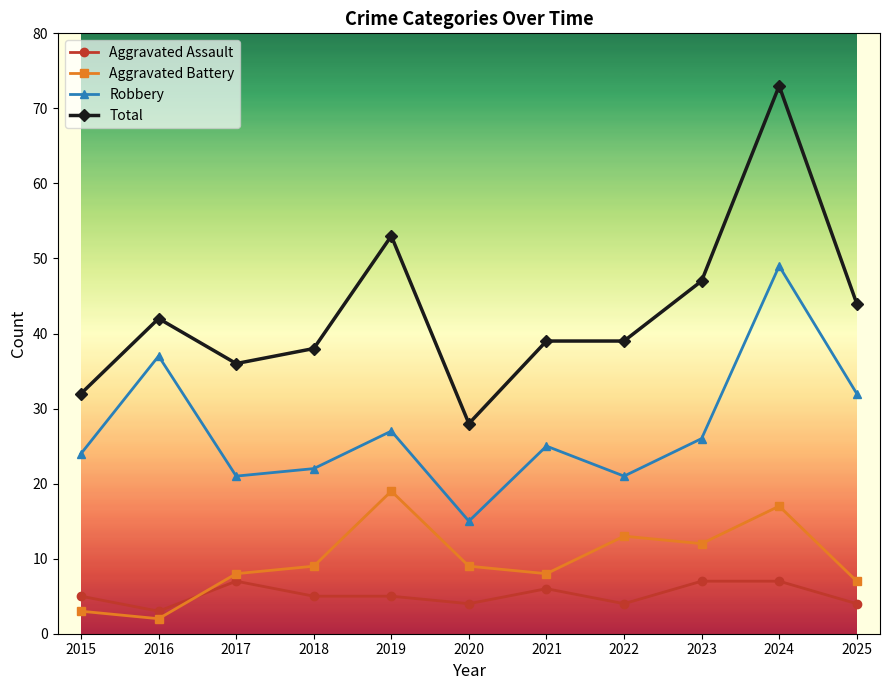

At which category does Total reach its first local peak?

2016